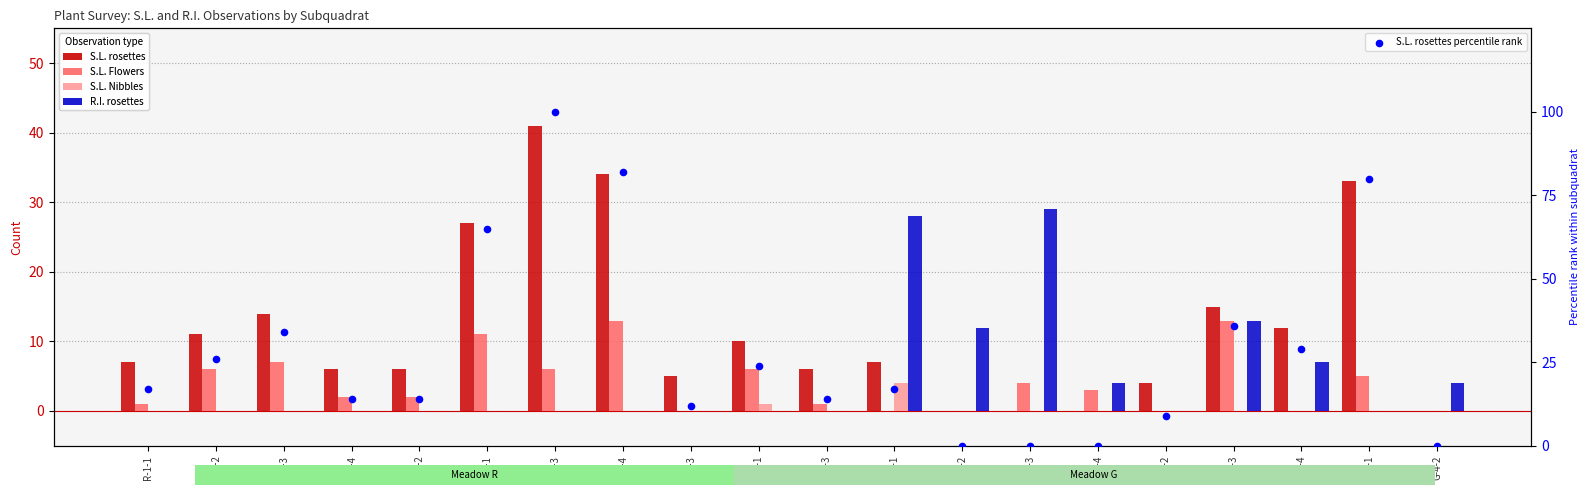

What are all the series names shown in the legend?

S.L. rosettes, S.L. Flowers, S.L. Nibbles, R.I. rosettes, S.L. rosettes percentile rank